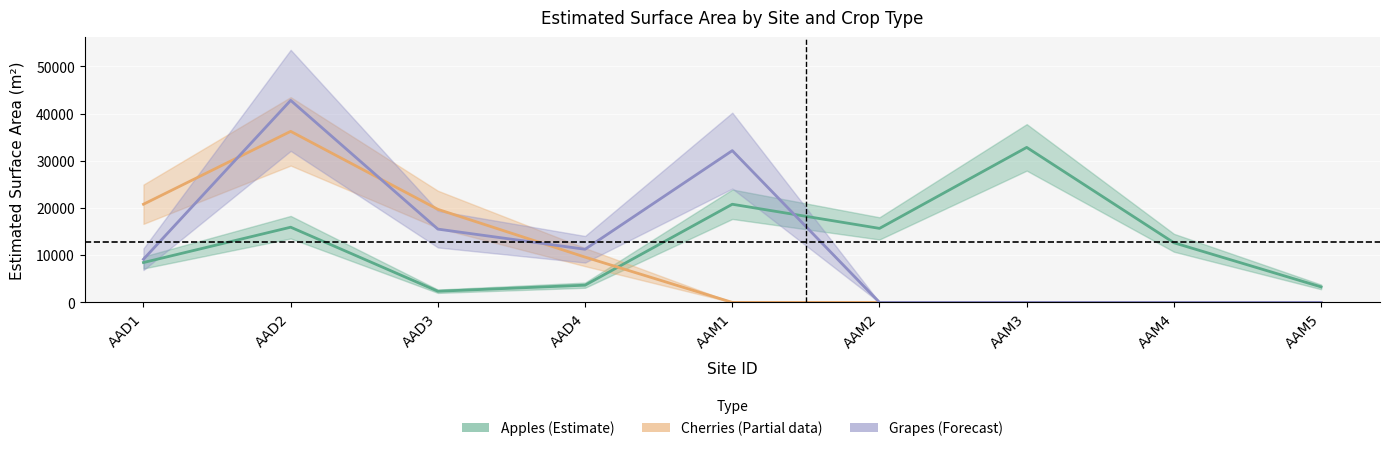

At how many categories does at least one series exceed 31362?

3